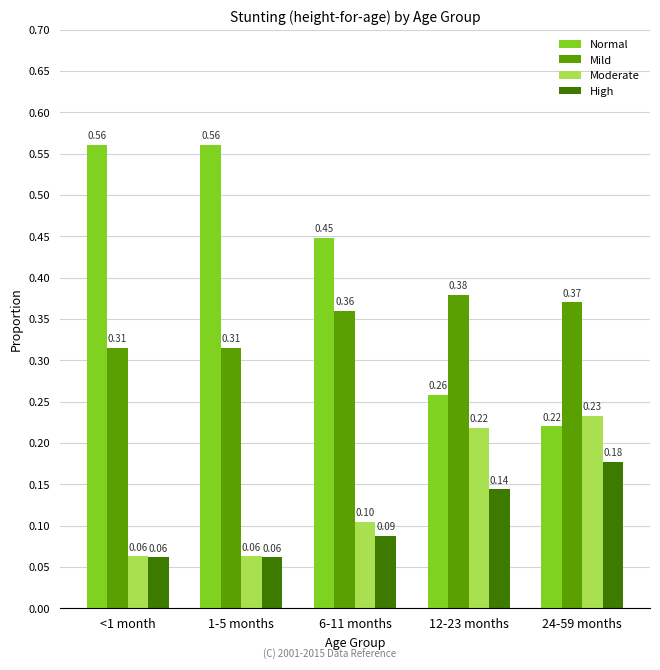

What is the sum of all Mild values?

1.7